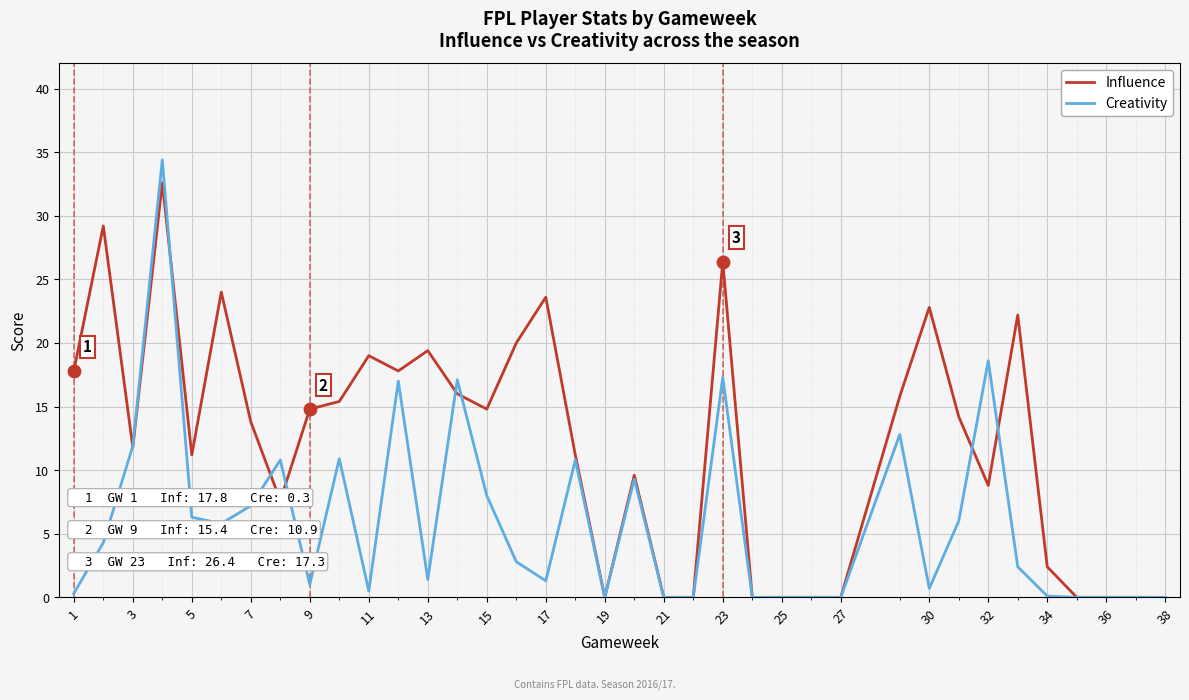

What are all the series names shown in the legend?

Influence, Creativity